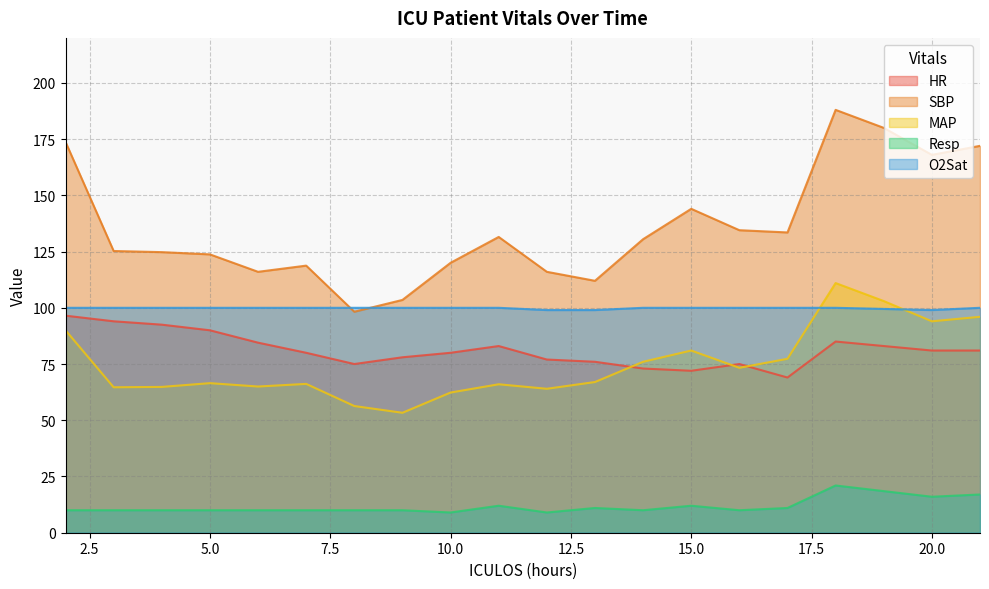

True or false: SBP has a value of 143.6 at 9.

False